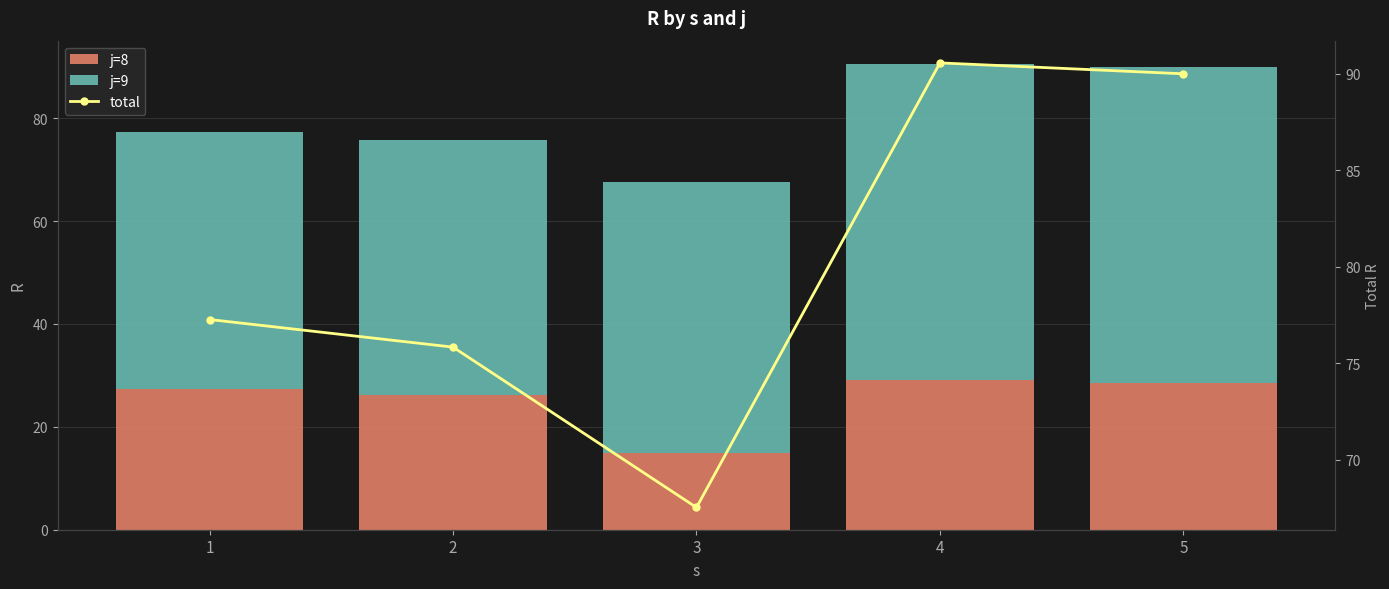

Which category has the highest value in the j=9 series?

4